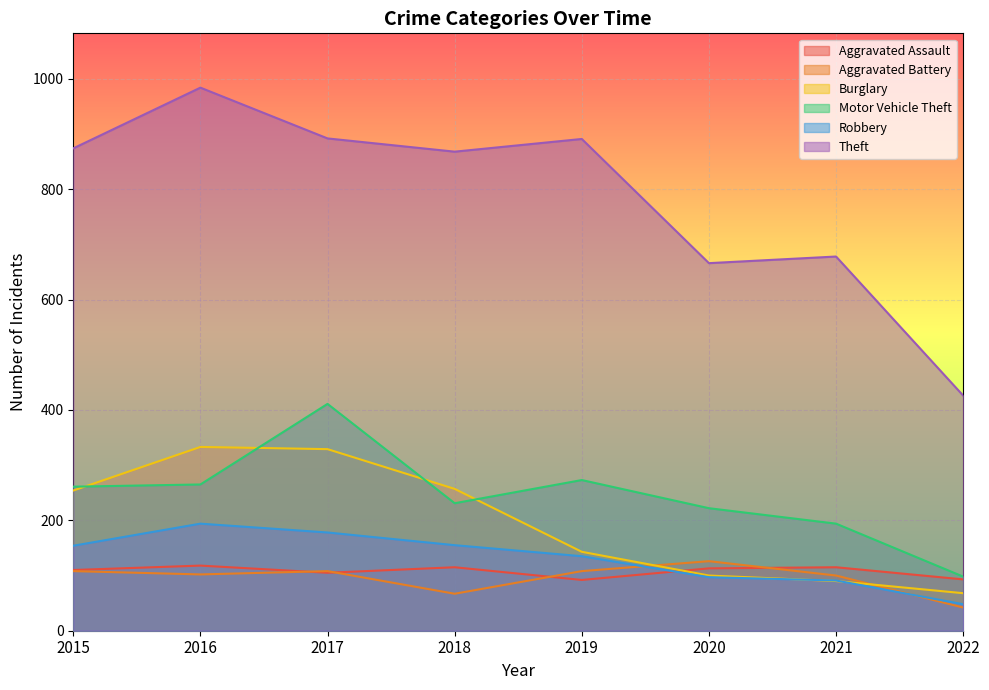

Which label corresponds to the largest value in the chart?

2016